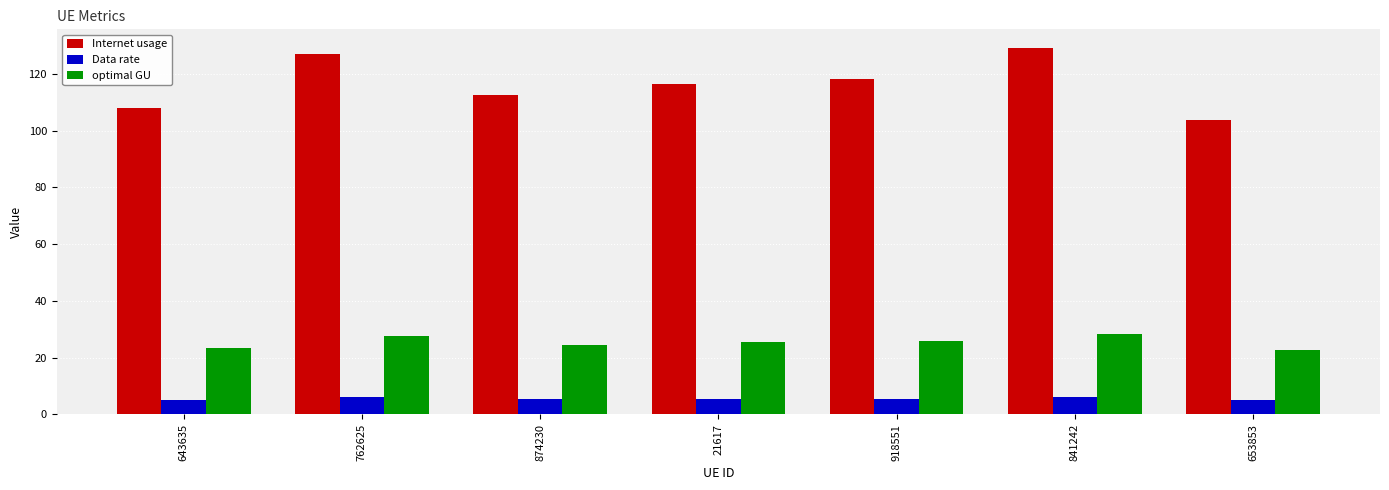

Is it true that Internet usage equals 112.7 at 874230?

True